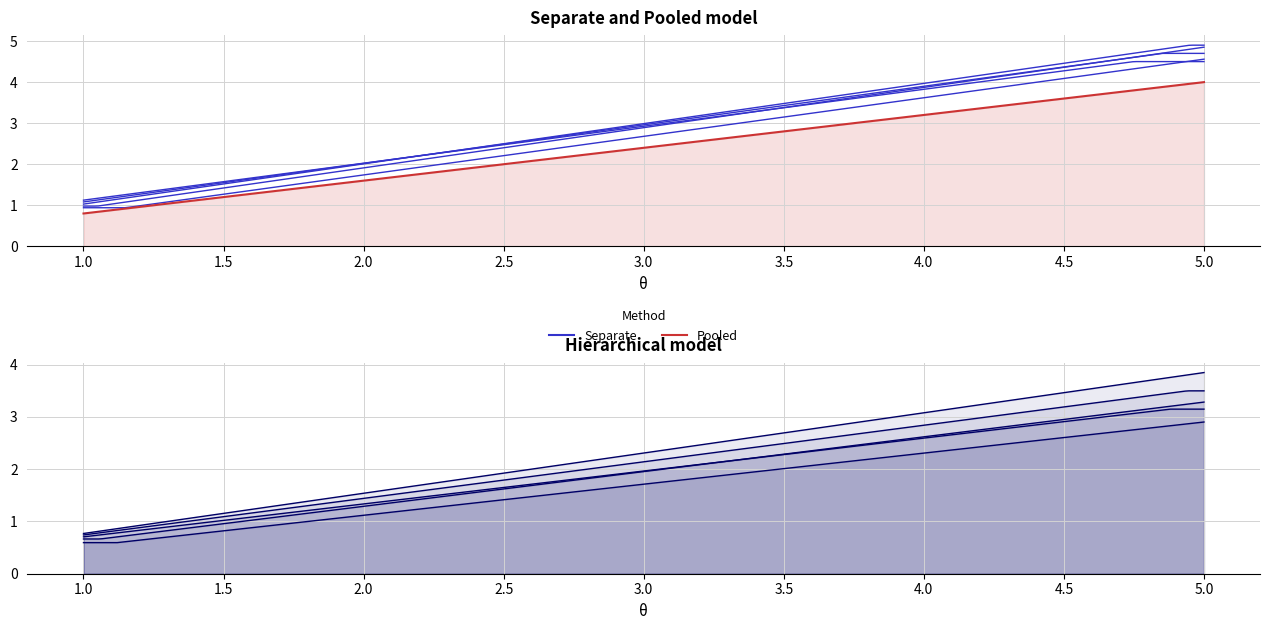

List the labels in order of value, smallest first.

1, 2, 3, 4, 5